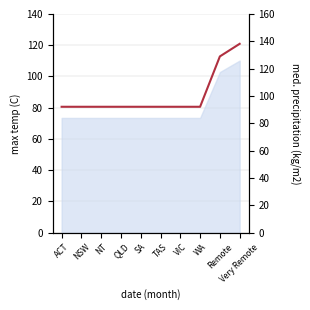

Rank the categories by value from highest to lowest.

Very Remote, Remote, ACT, NSW, NT, QLD, SA, TAS, VIC, WA